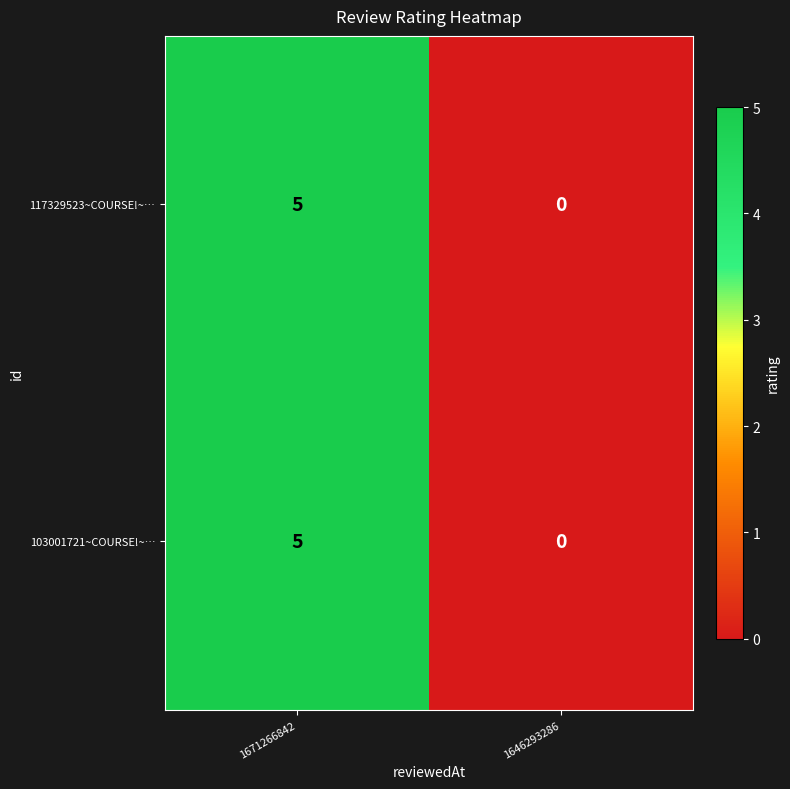

Reading right to left, what are all the values shown in this chart?

117329523~COURSE!~…: 1646293286=0	1671266842=5
103001721~COURSE!~…: 1646293286=0	1671266842=5